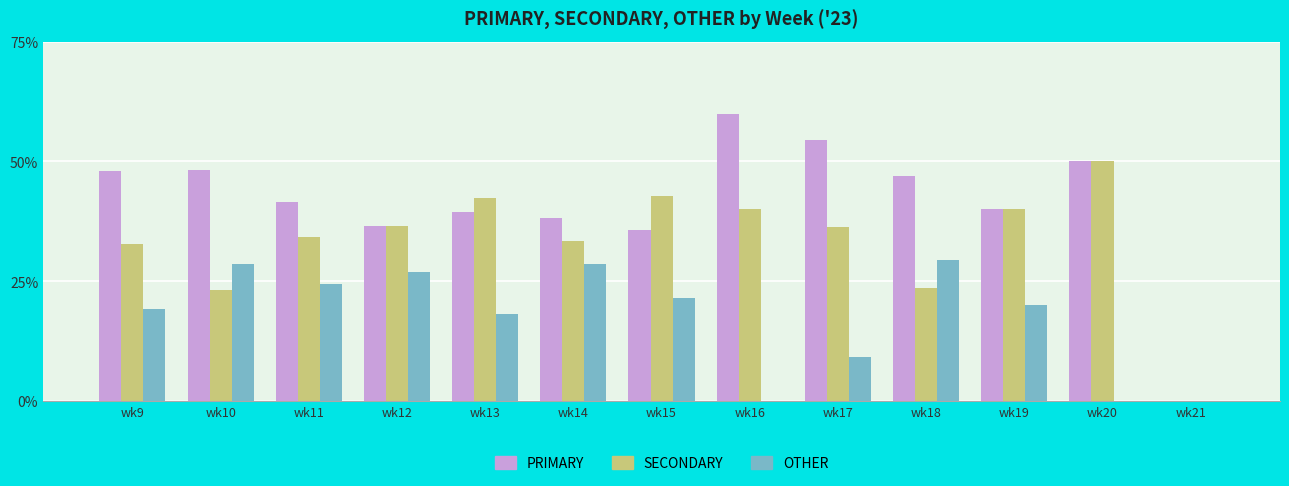

Are the bars horizontal?

No